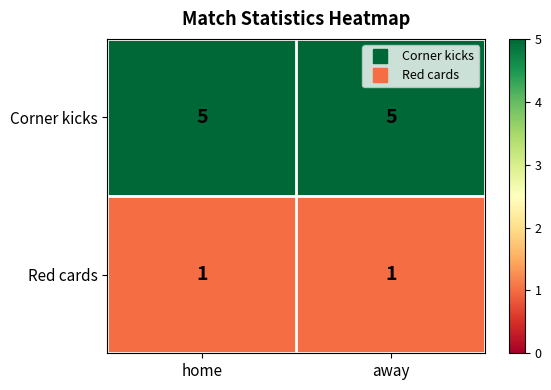

What is the minimum value shown in the chart?

1